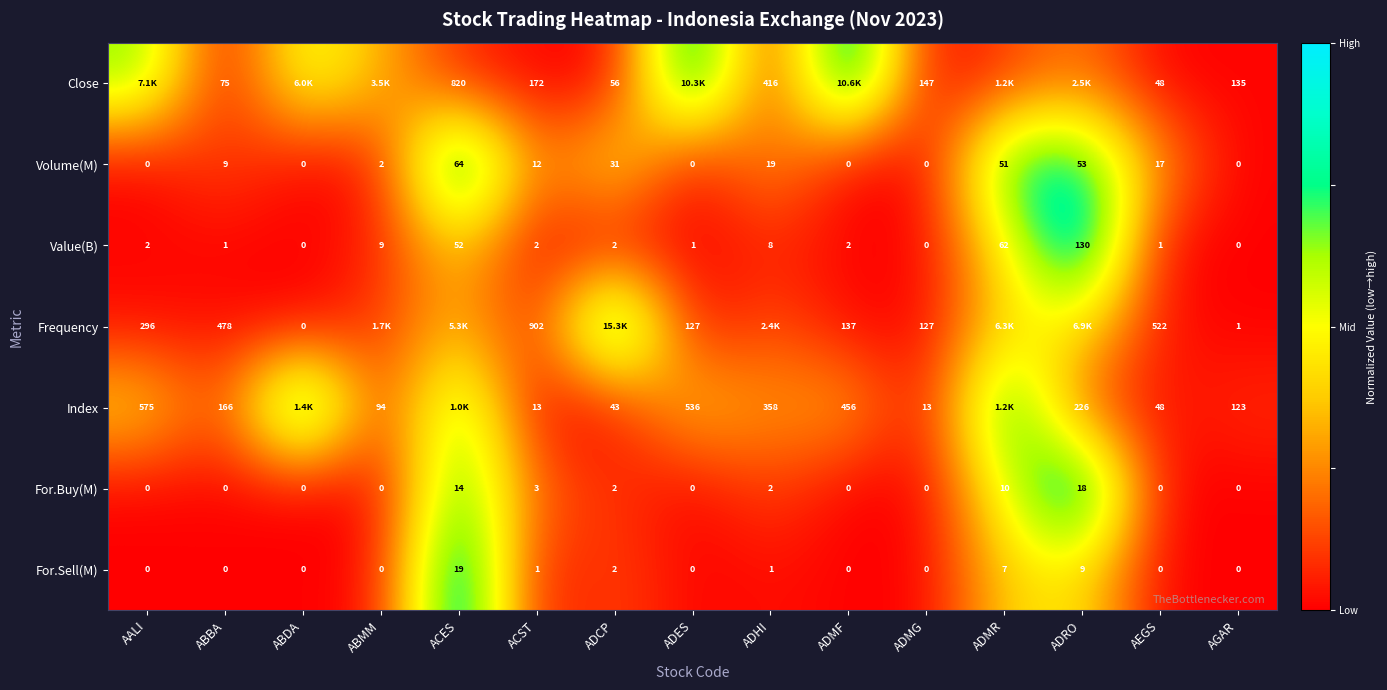

Count the number of data series in this chart.

7